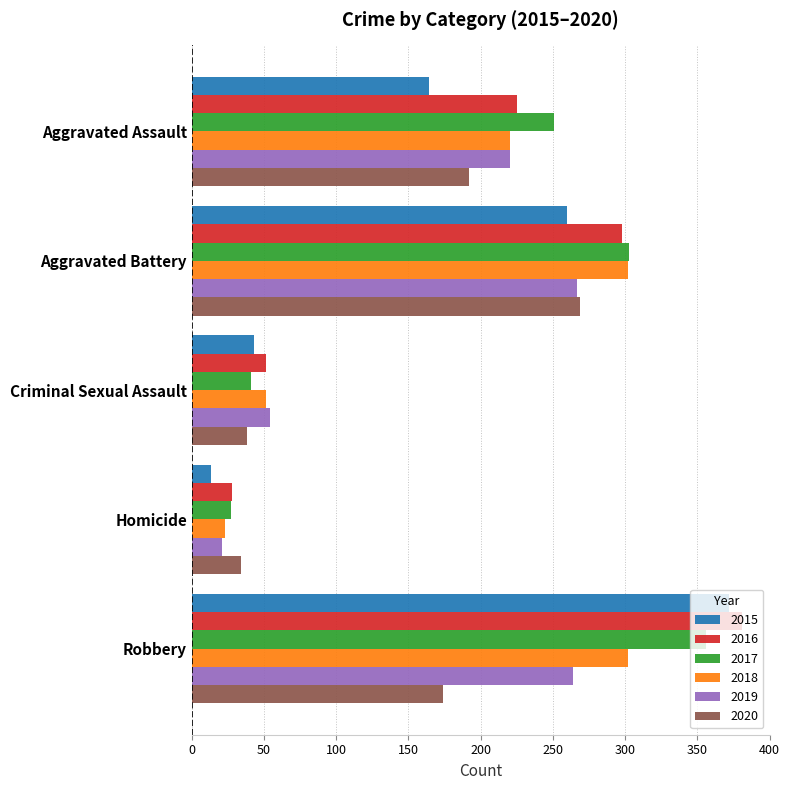

At which category is the sum across all series the highest?

Robbery